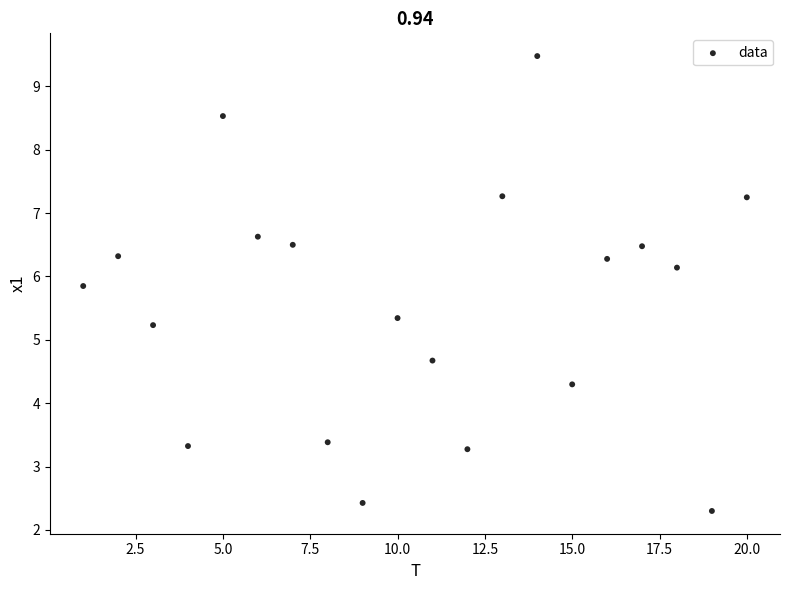

What Y value in the scatter plot is closest to 5?

5.2